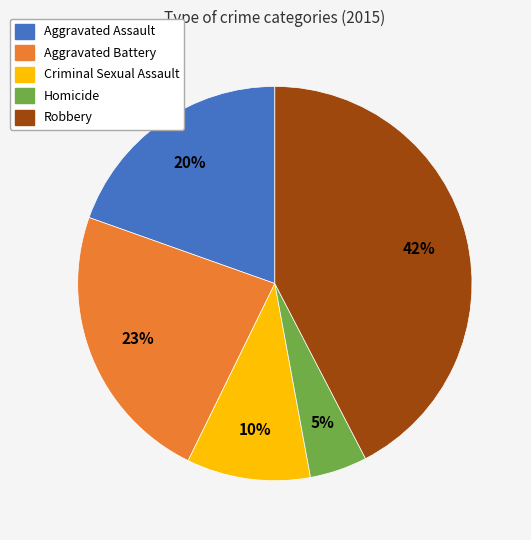

To the nearest percent, what percentage of the pie is Aggravated Battery?

23%